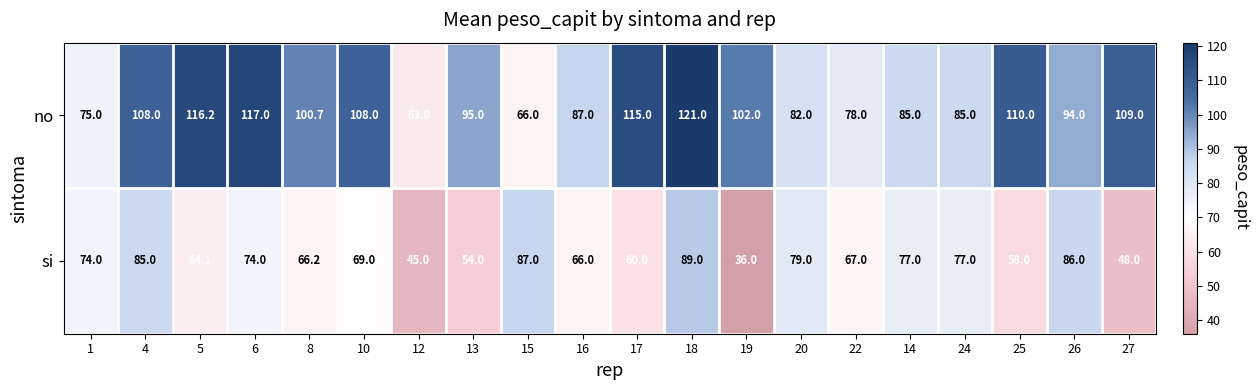

The si series shows 26.4 at 4. True or false?

False